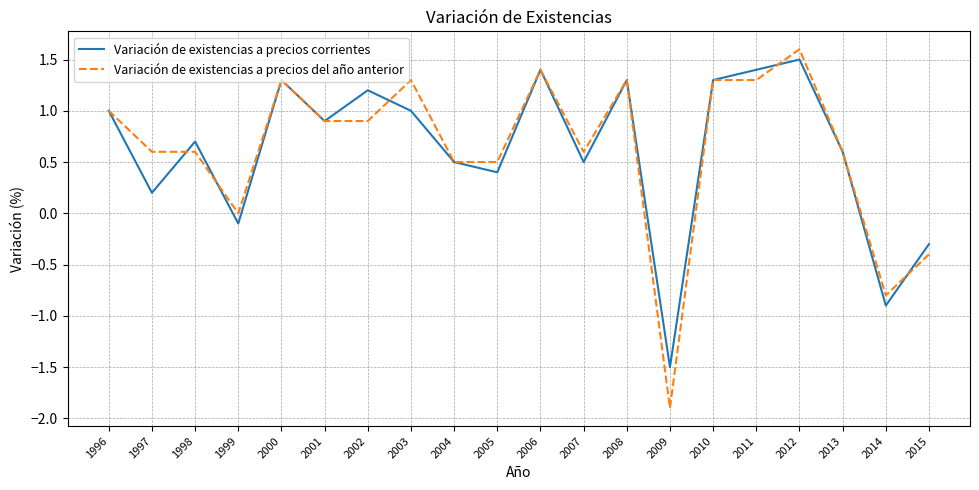

At which category is the sum across all series the highest?

2012